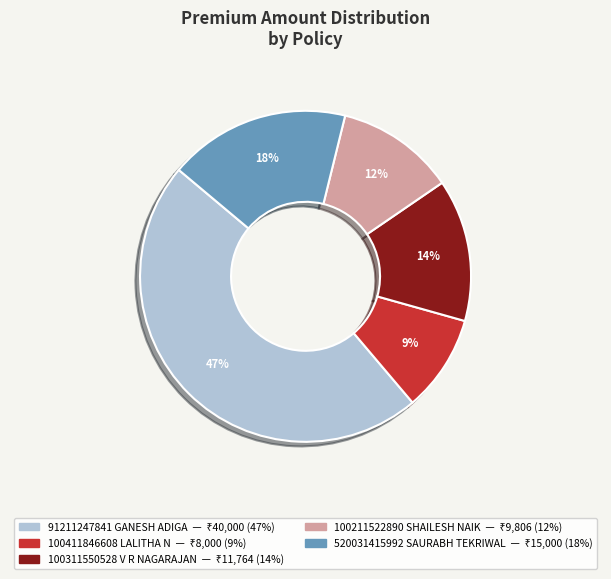

Which has a higher value, 100311550528 V R NAGARAJAN or 520031415992 SAURABH TEKRIWAL?

520031415992 SAURABH TEKRIWAL